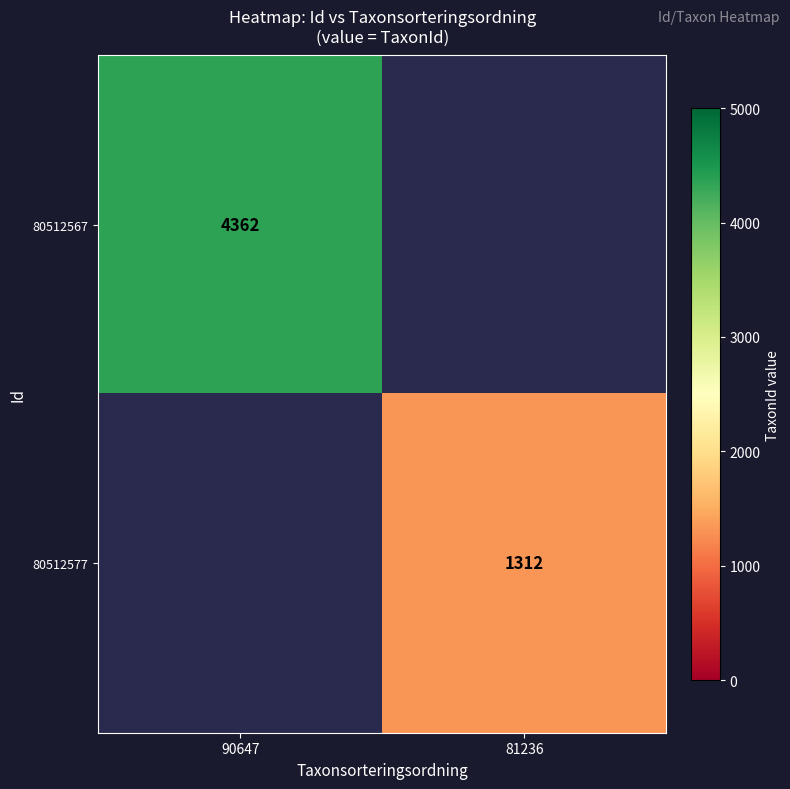

The value of 80512567 at 90647 is 4362. True or false?

True